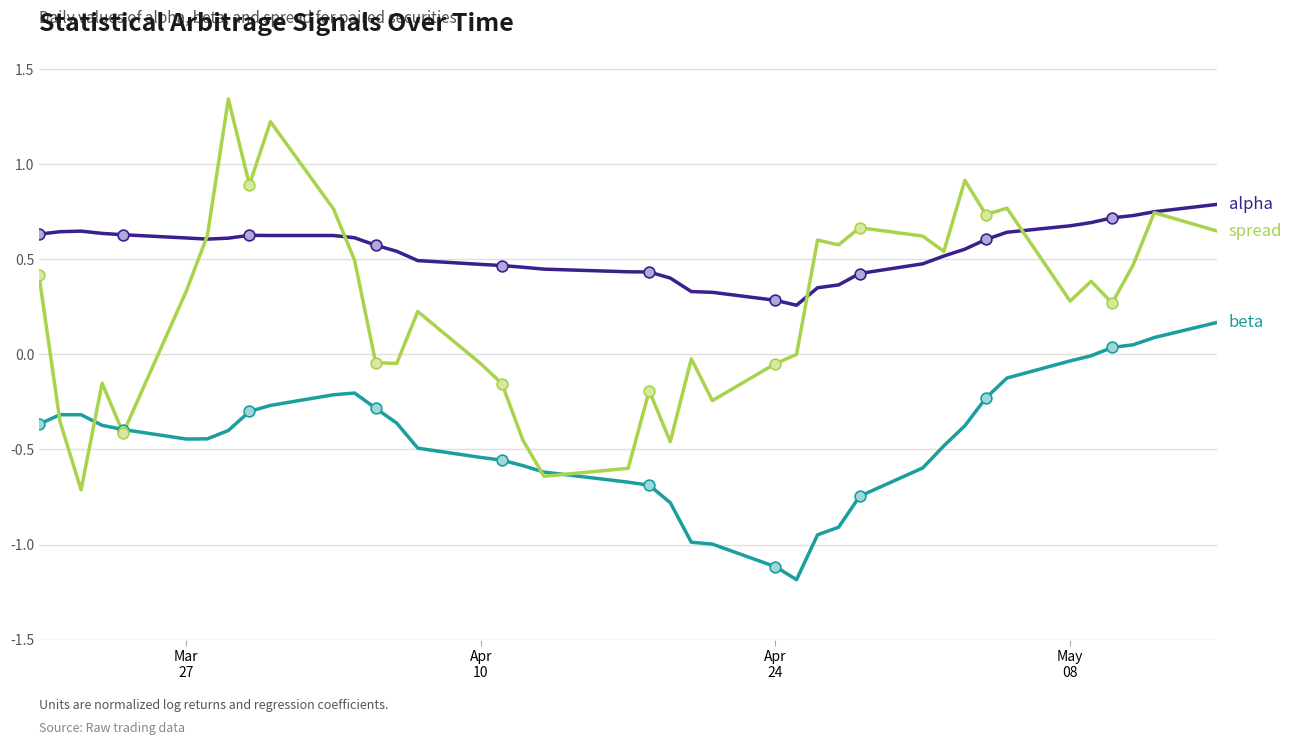

What is the smallest value displayed?

-1.2